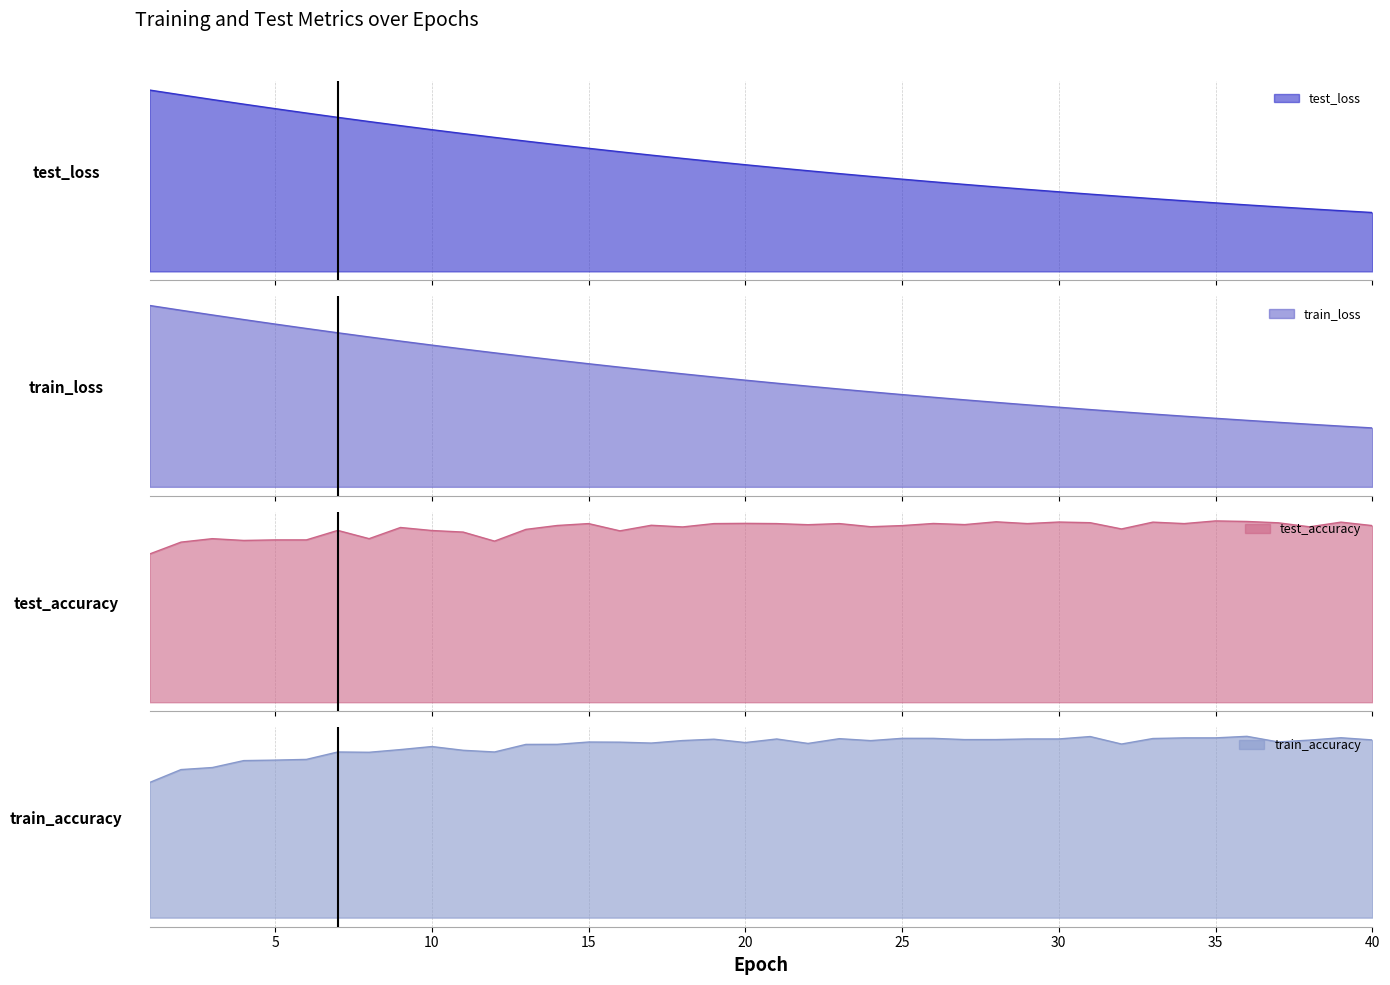

True or false: test_loss and train_loss cross at least once.

True